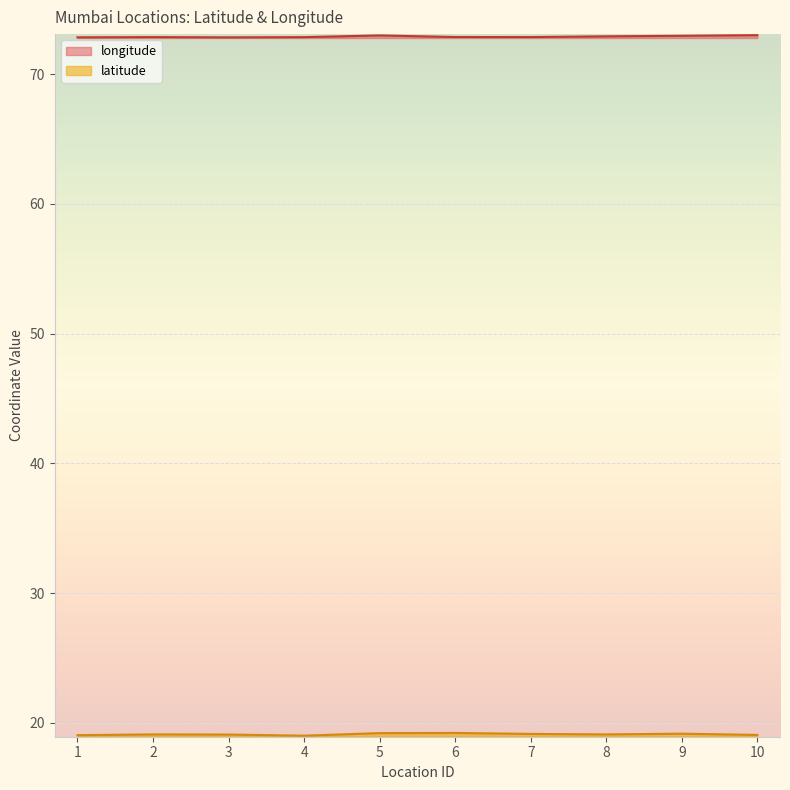

Which series has the widest spread of values?

latitude